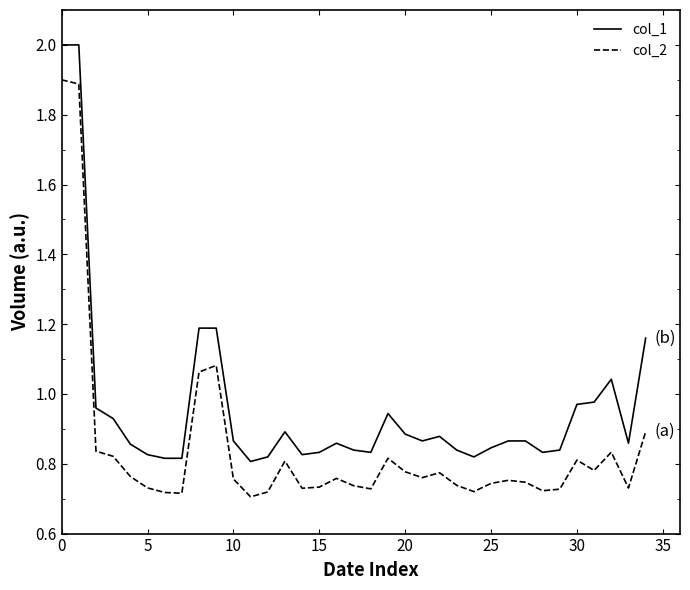

True or false: col_2 and col_1 cross at least once.

False